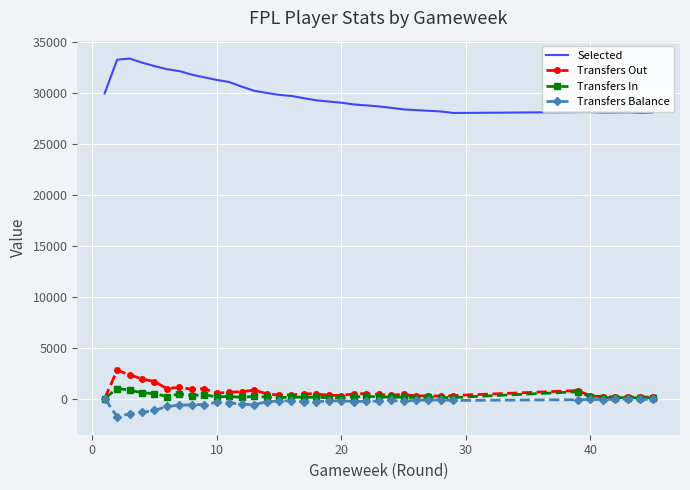

Rank the series by their maximum value, from lowest to highest.

Transfers Balance, Transfers In, Transfers Out, Selected